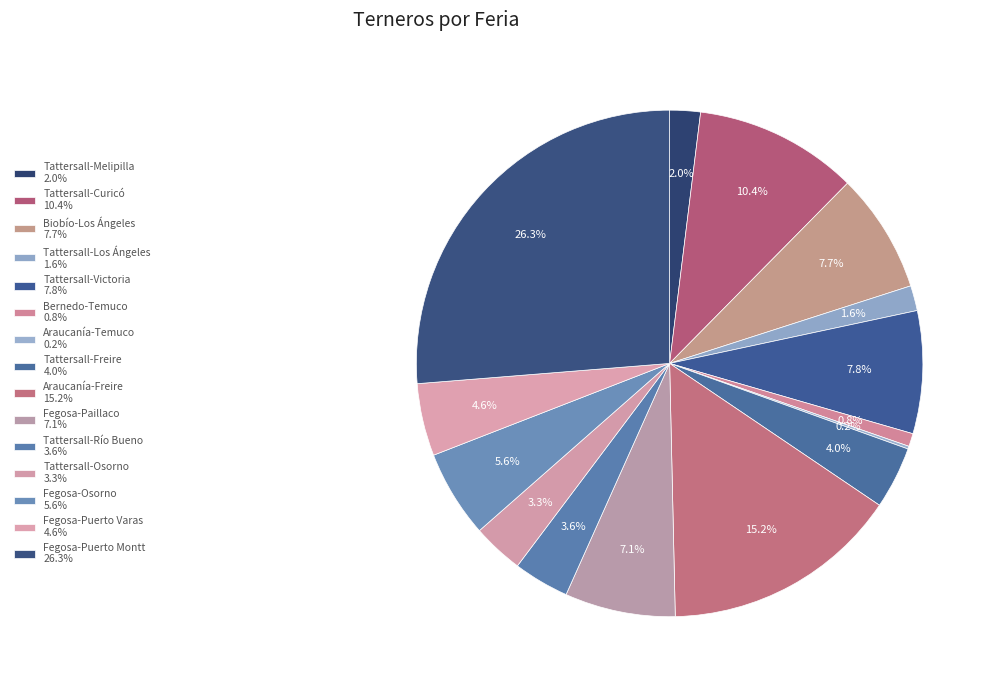

Does Araucanía-Temuco account for over 50% of the chart?

No